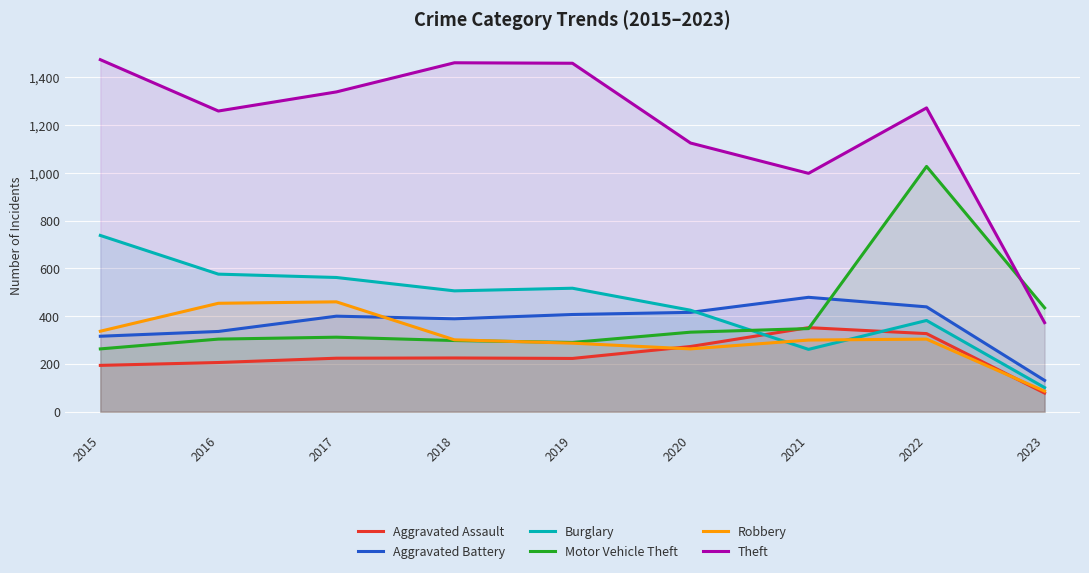

What is the difference between the highest and lowest values at 2021?

737